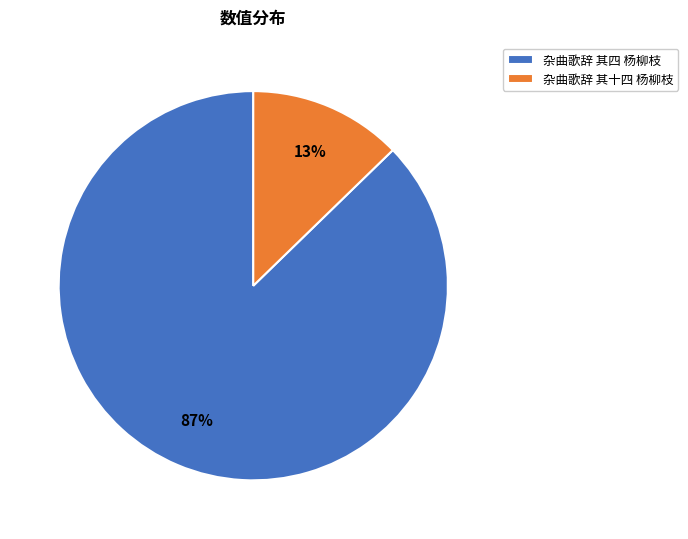

Which slice is the smallest?

杂曲歌辞 其十四 杨柳枝